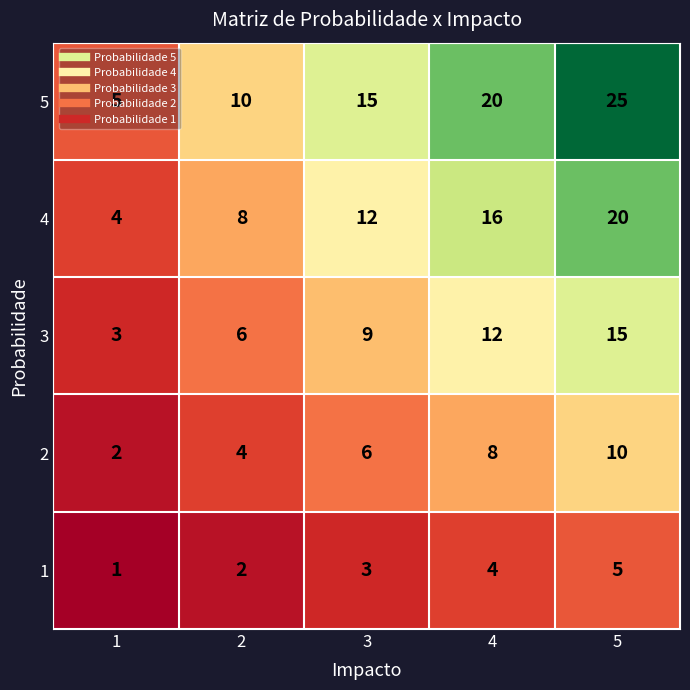

What is the greatest value displayed?

25